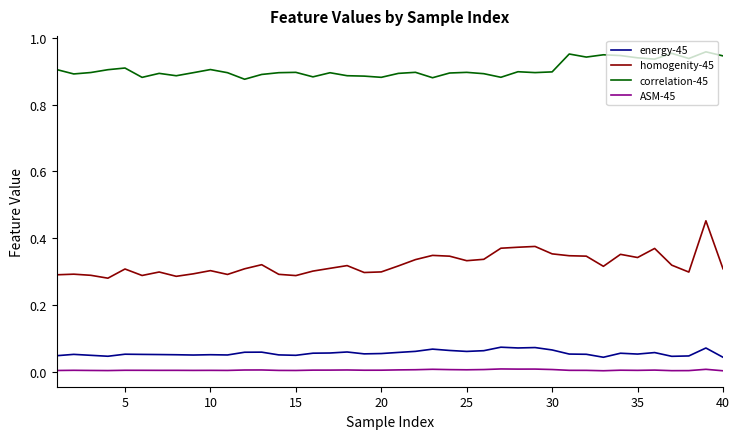

True or false: ASM-45 and correlation-45 cross at least once.

False